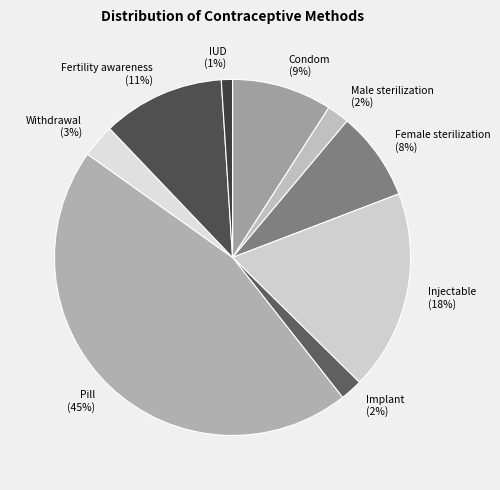

Is there any slice that represents more than half of the pie?

No